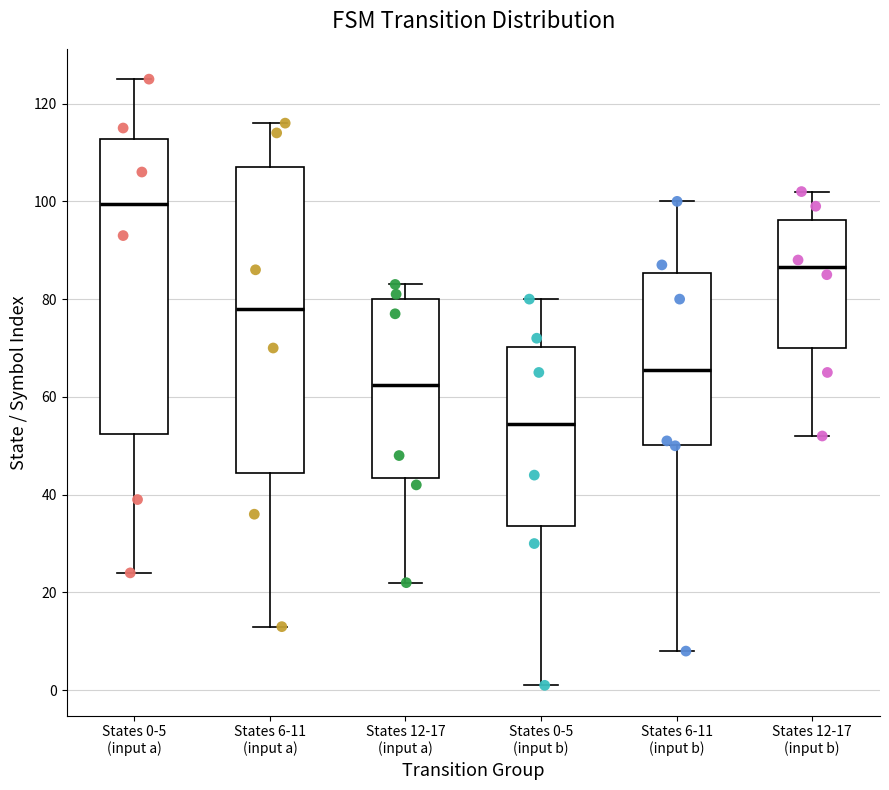

Reading left to right, read every box against the y-axis: the position of its median line, the range the box covers, and the ends of its whiskers. The values are not printed on the chart, so give them approximately, as read against the axis.

States 0-5 (input a): median 100, box 52 to 112, whiskers 24 to 126
States 6-11 (input a): median 78, box 44 to 108, whiskers 14 to 116
States 12-17 (input a): median 62, box 44 to 80, whiskers 22 to 84
States 0-5 (input b): median 54, box 34 to 70, whiskers 2 to 80
States 6-11 (input b): median 66, box 50 to 86, whiskers 8 to 100
States 12-17 (input b): median 86, box 70 to 96, whiskers 52 to 102